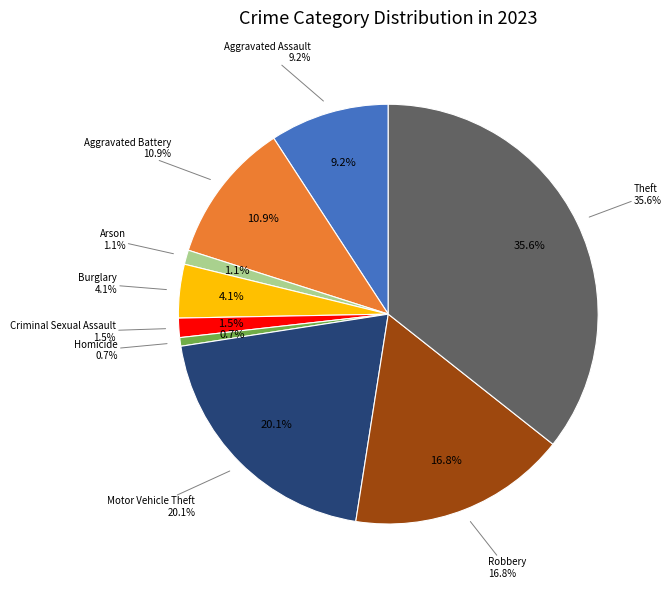

Do Aggravated Assault and Motor Vehicle Theft together represent more than half of the pie?

No